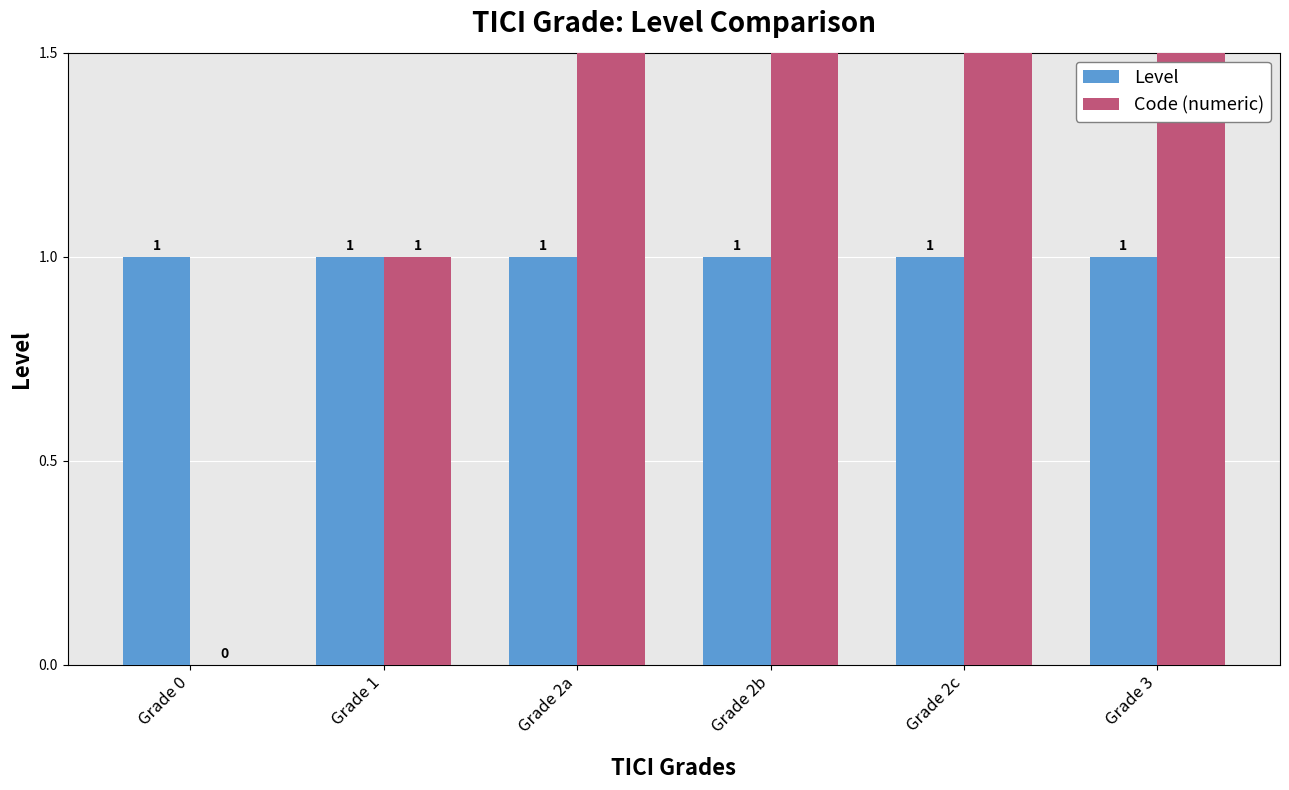

Are the bars horizontal?

No